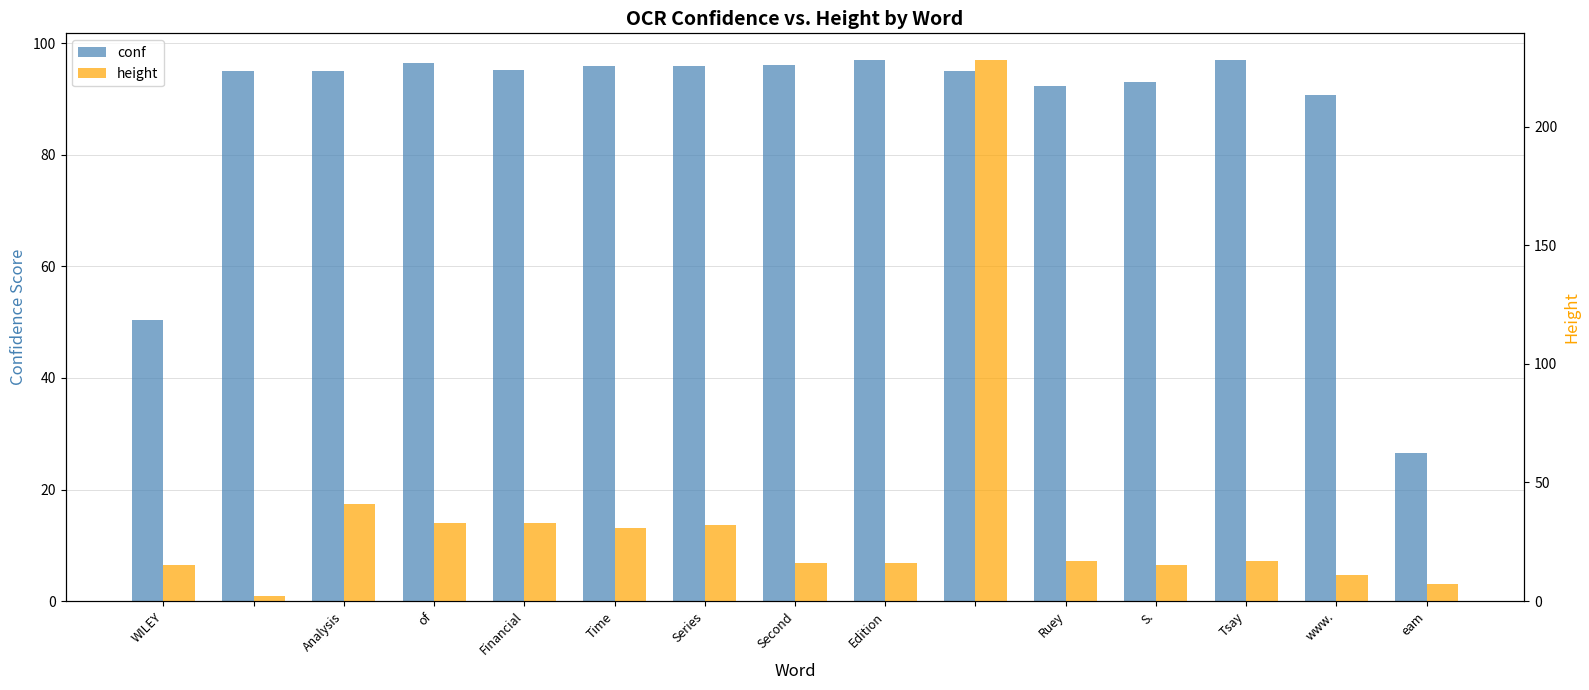

At eam, list the series in order from smallest to largest.

height, conf